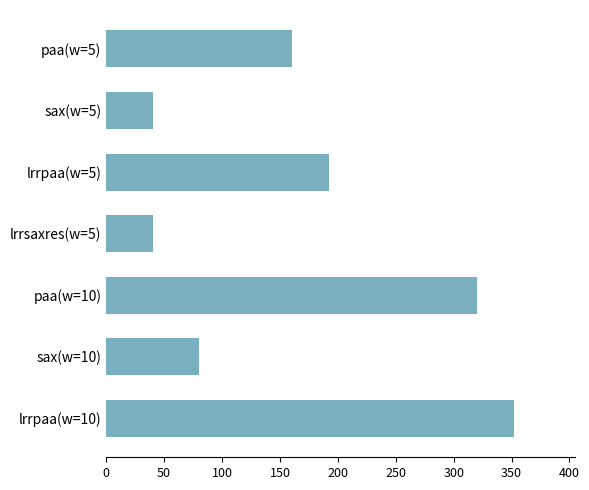

Reading top to bottom, transcribe all the data shown in this chart.

paa(w=5)=160	sax(w=5)=40	lrrpaa(w=5)=192	lrrsaxres(w=5)=40	paa(w=10)=320	sax(w=10)=80	lrrpaa(w=10)=352